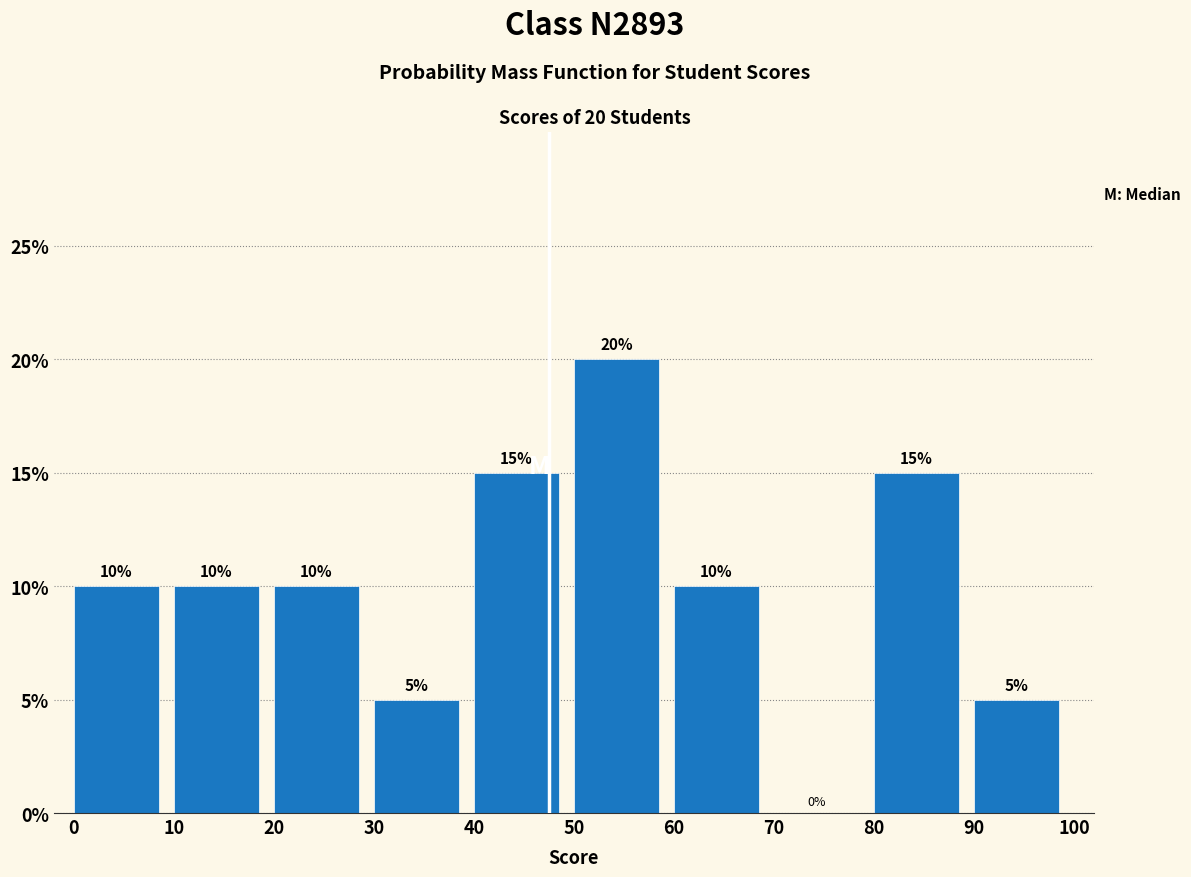

Which range on the x-axis has the tallest bar?

50 to 60